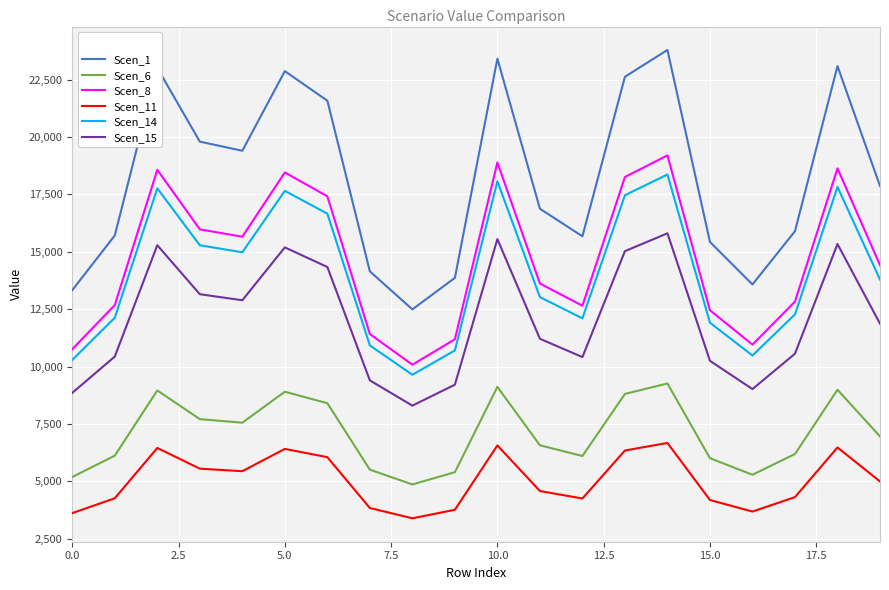

In Scen_11, how many points are lower than both neighbors (excluding endpoints)?

4